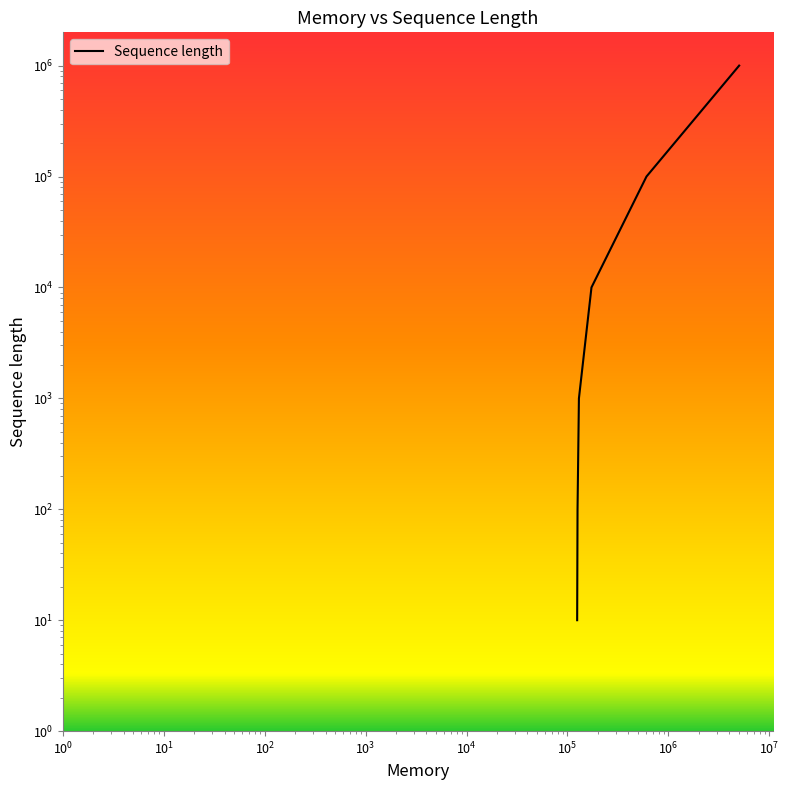

What is the value of the 6th point from the left?

1000000